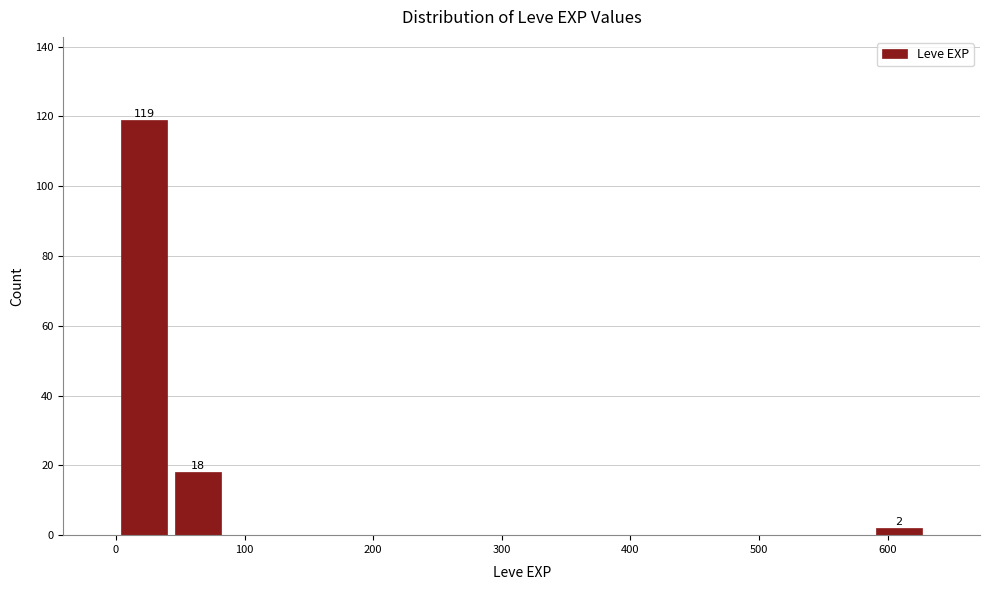

Which range on the x-axis has the tallest bar?

0 to 40